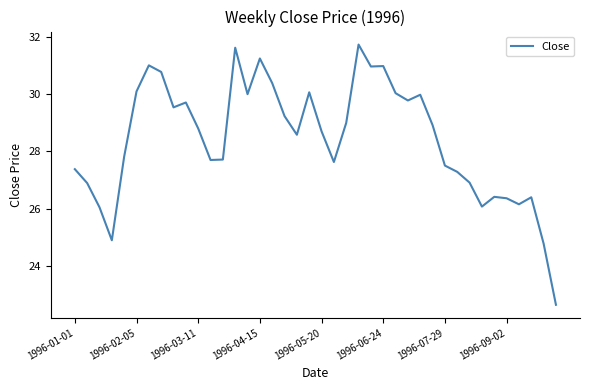

What is the maximum value shown in the chart?

31.7